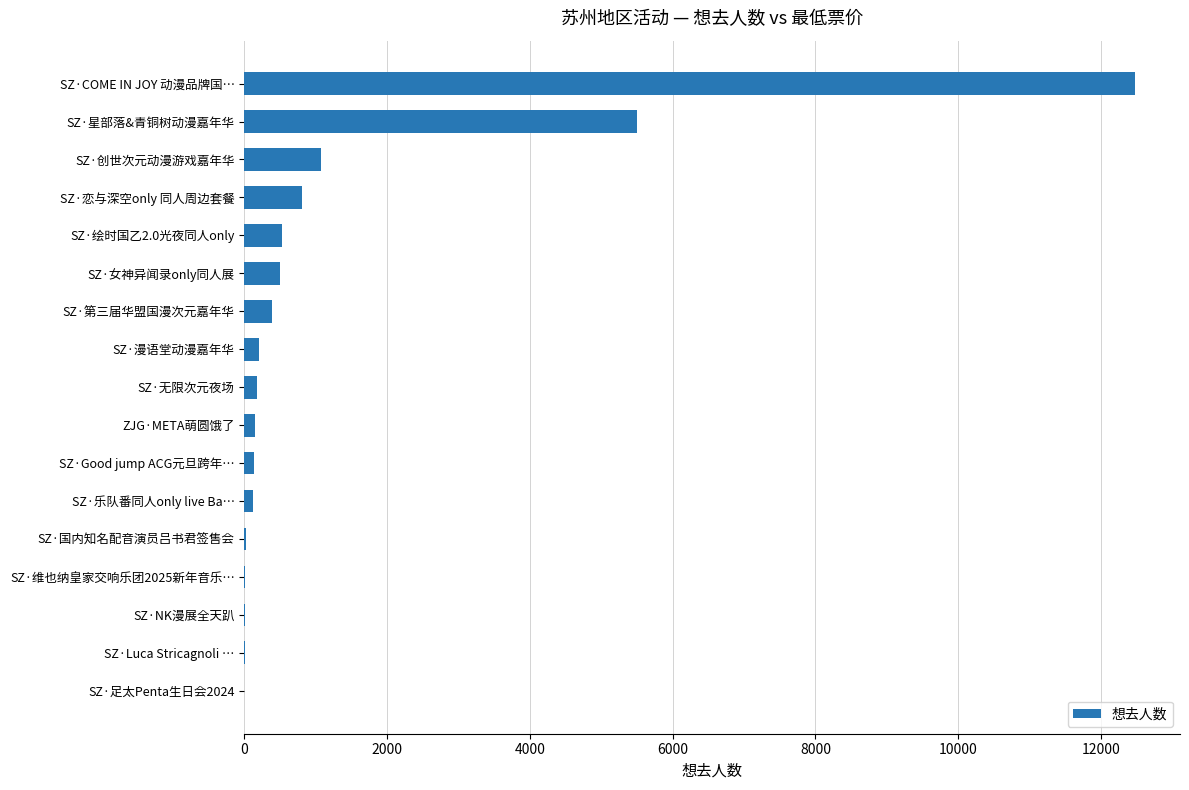

Is it true that the value at SZ·星部落&青铜树动漫嘉年华 is 5496?

True